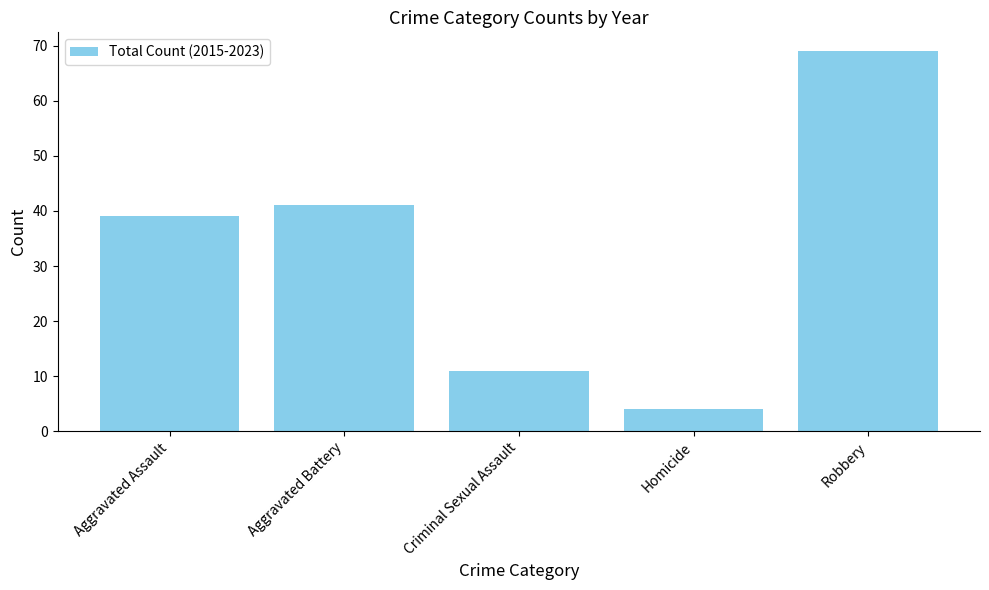

What is the sum of the values at Criminal Sexual Assault and Homicide?

15